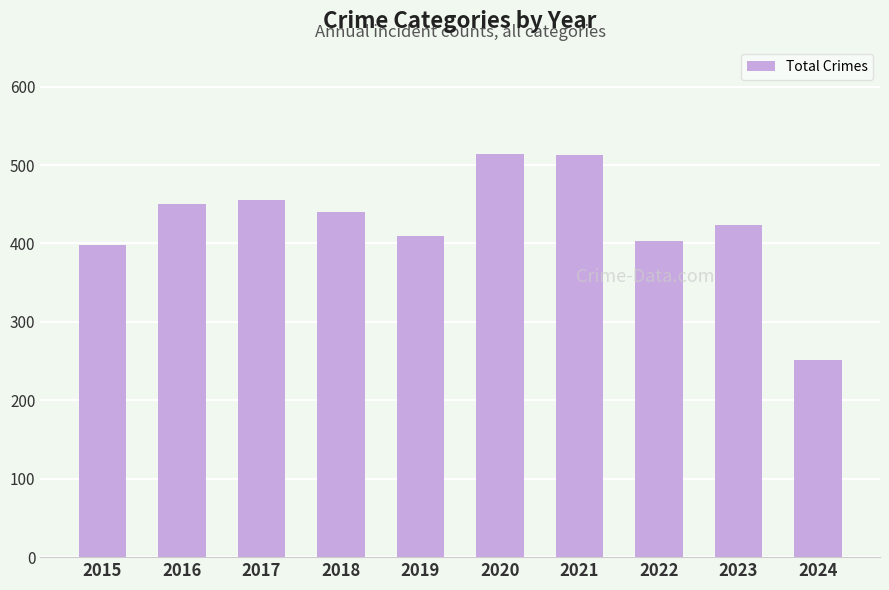

What is the greatest value displayed?

514